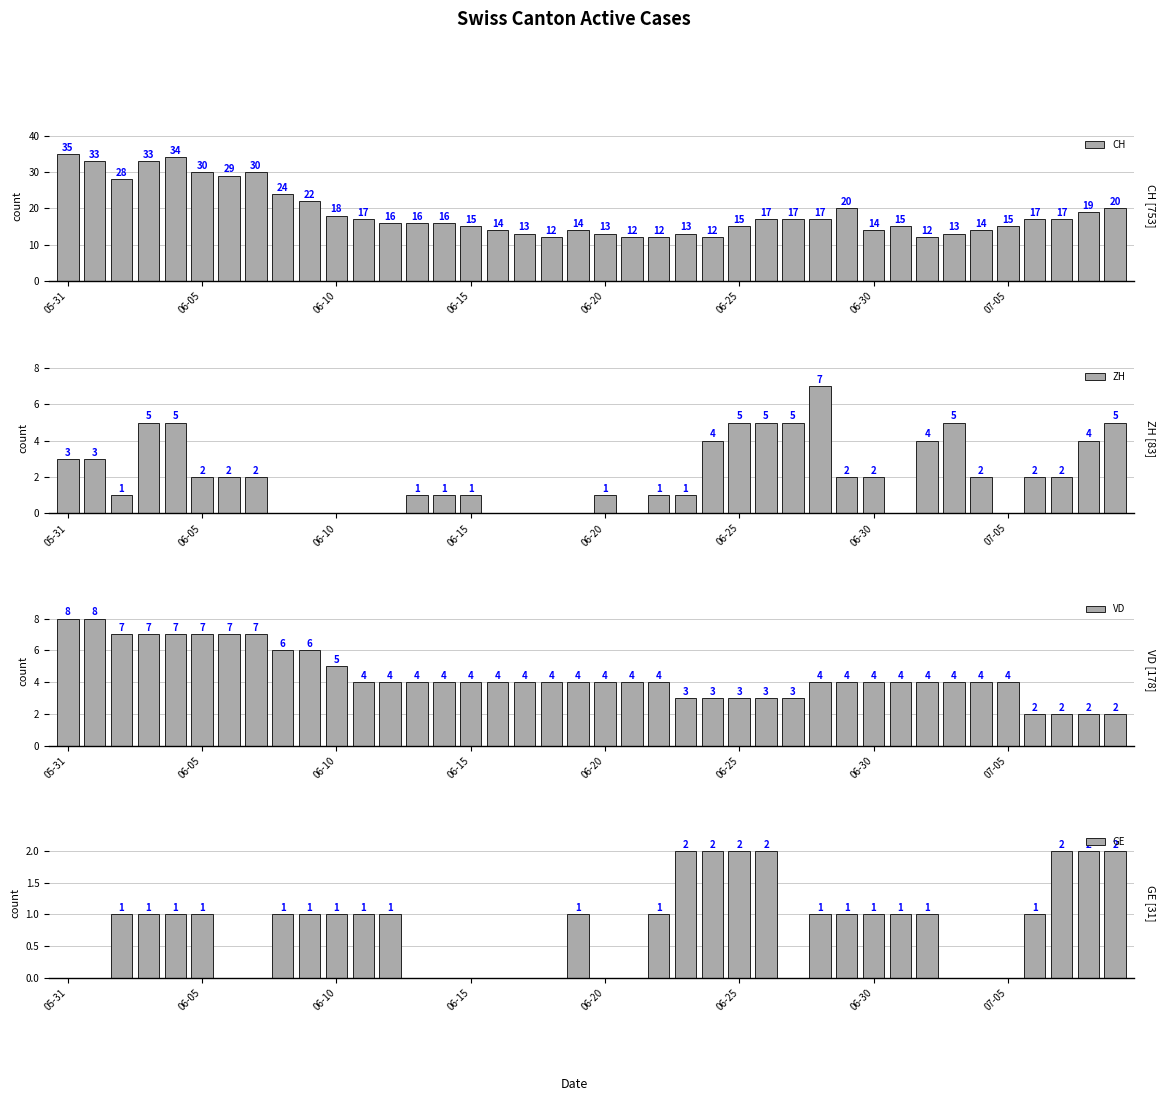

What is the difference between the maximum and minimum values in the GE series?

2